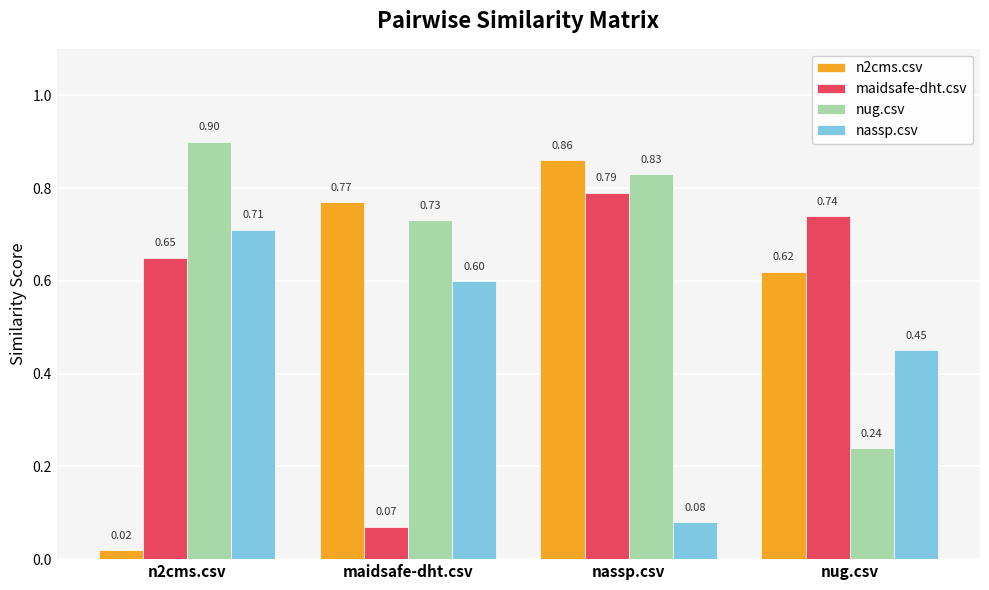

Which series changed the most between n2cms.csv and nassp.csv?

n2cms.csv